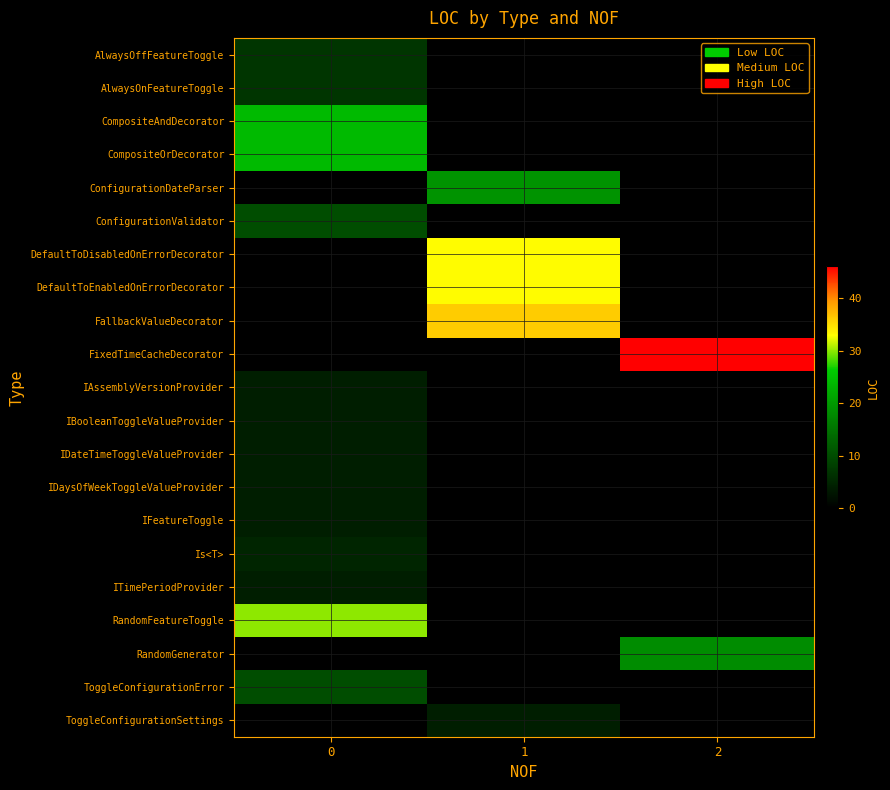

What is the total value across all series at 1?

125